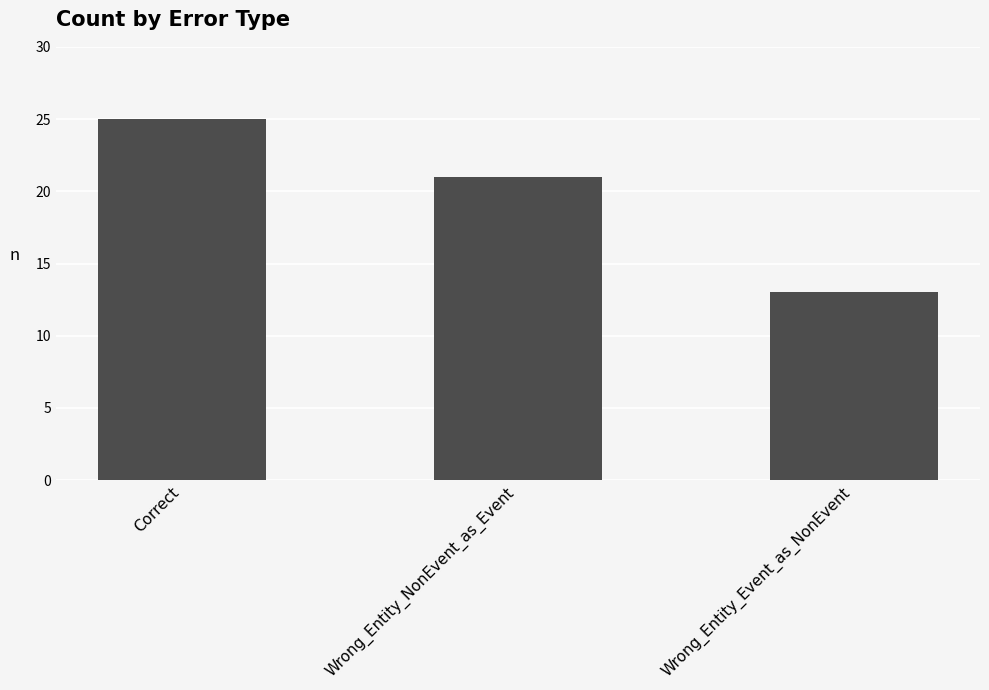

List the labels in order of value, largest first.

Correct, Wrong_Entity_NonEvent_as_Event, Wrong_Entity_Event_as_NonEvent